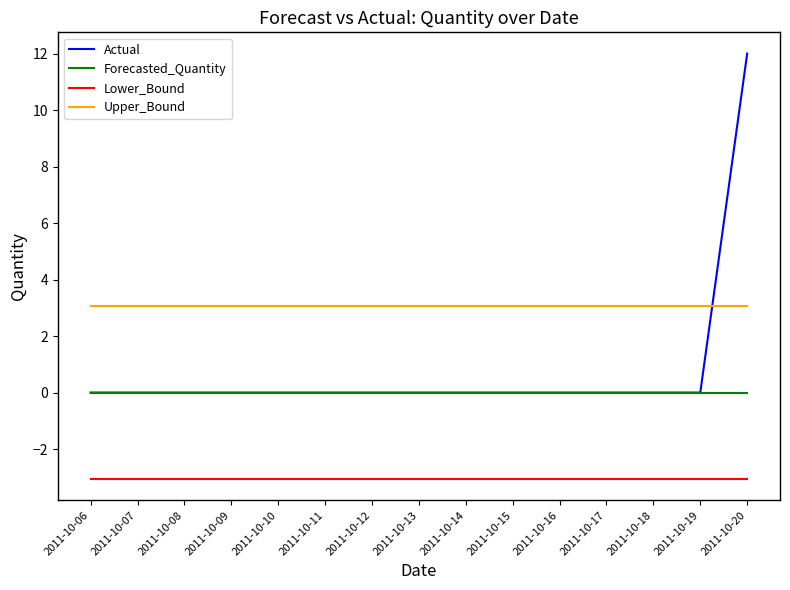

After their last crossing, which series has the higher values: Actual or Upper_Bound?

Actual